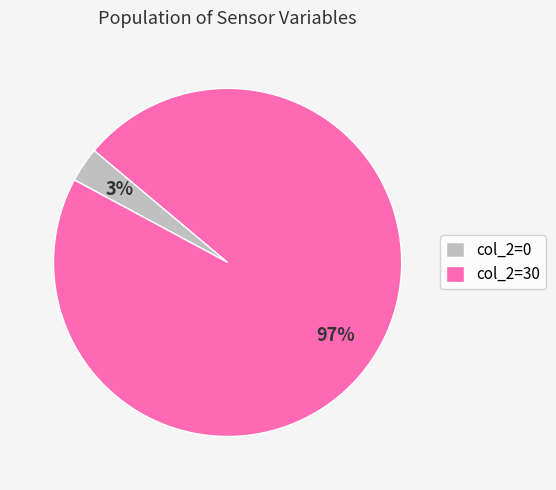

Which has a higher value, col_2=0 or col_2=30?

col_2=30